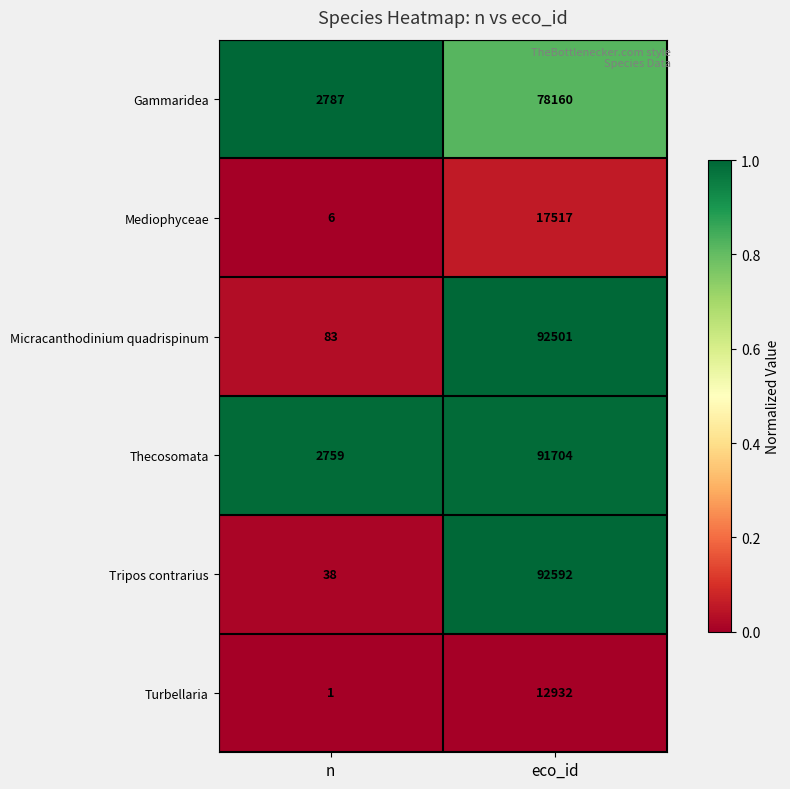

What is the average value of the Gammaridea series?

40474